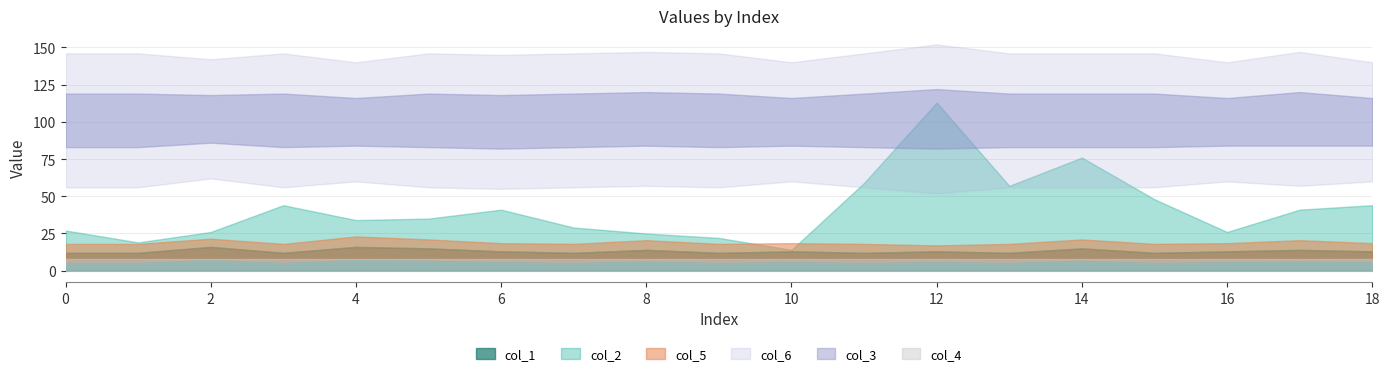

How many series are shown in this chart?

6